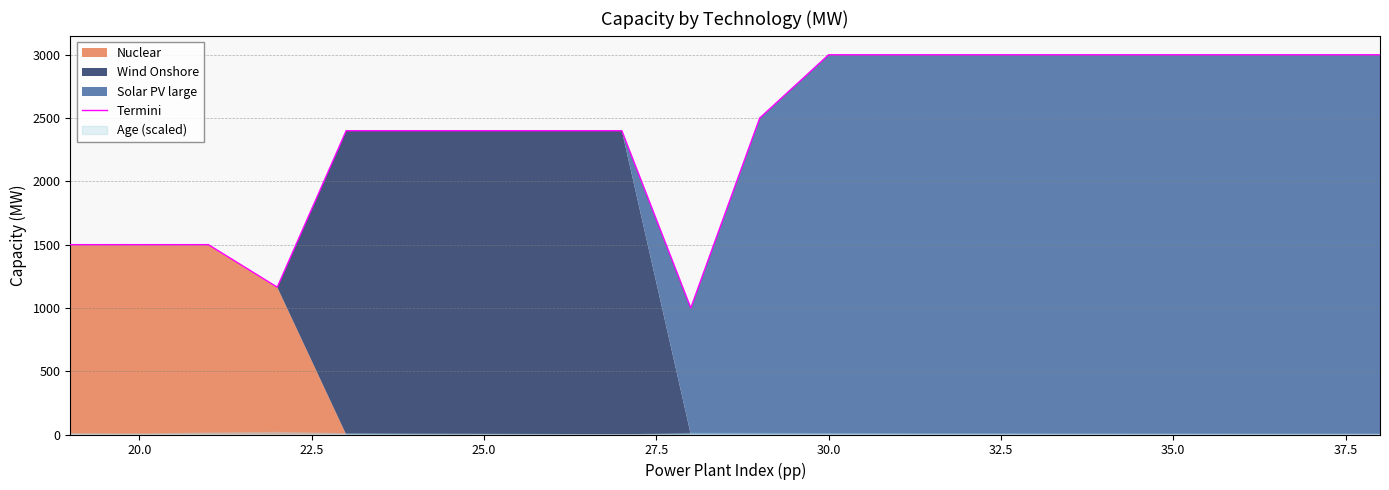

What is the minimum value for Termini?

1000